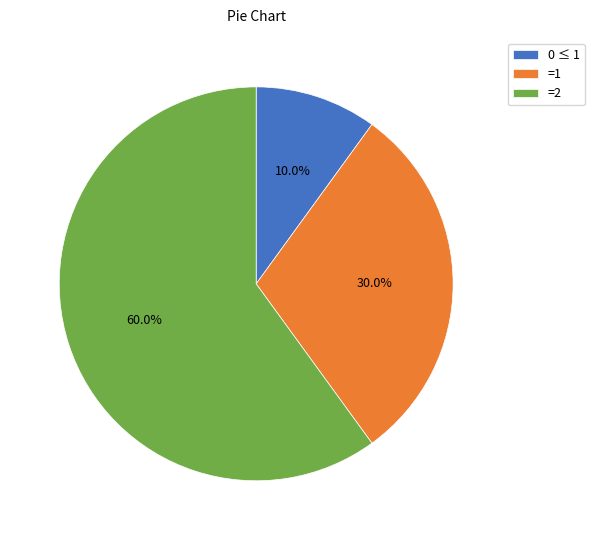

Is there a majority slice in this chart?

Yes